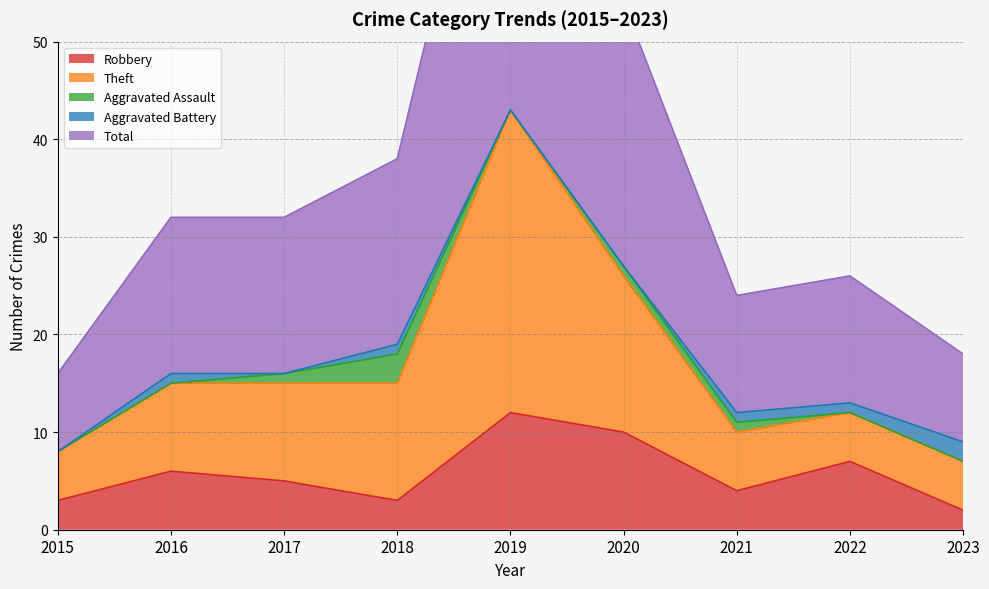

The Robbery series shows 5 at 2019. True or false?

False